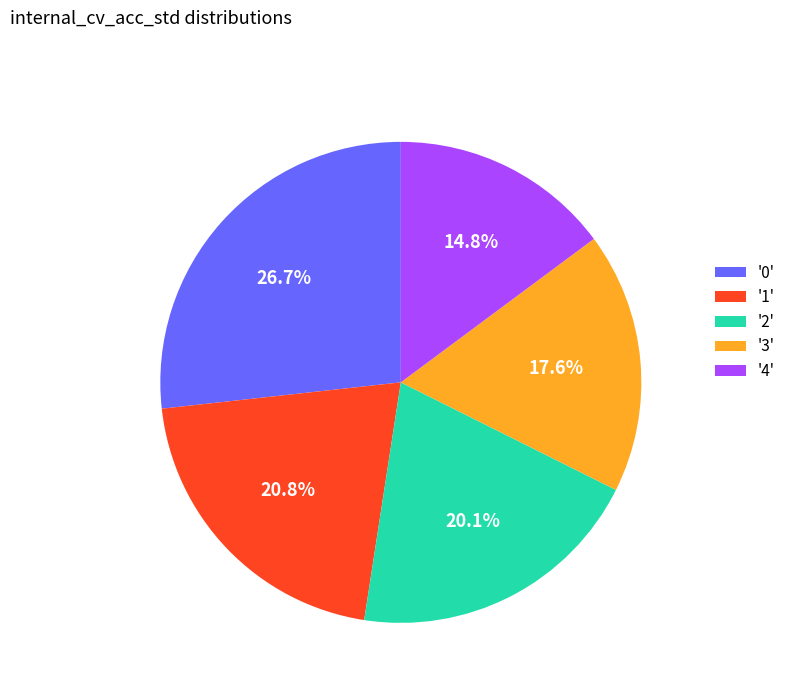

What is the smallest slice in the pie chart?

'4'